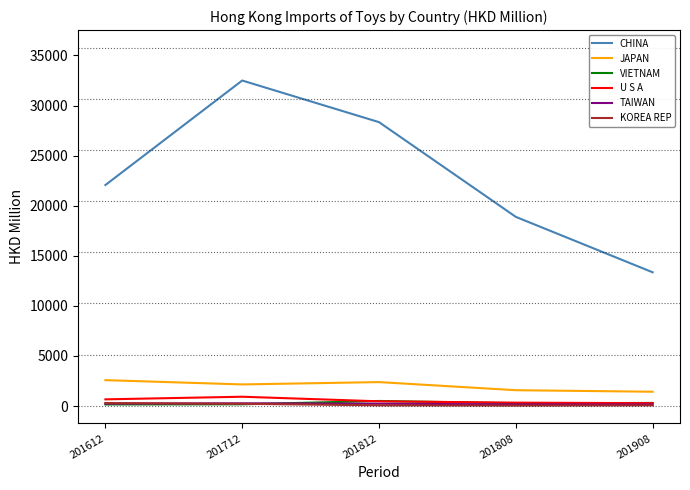

True or false: JAPAN and TAIWAN cross at least once.

False